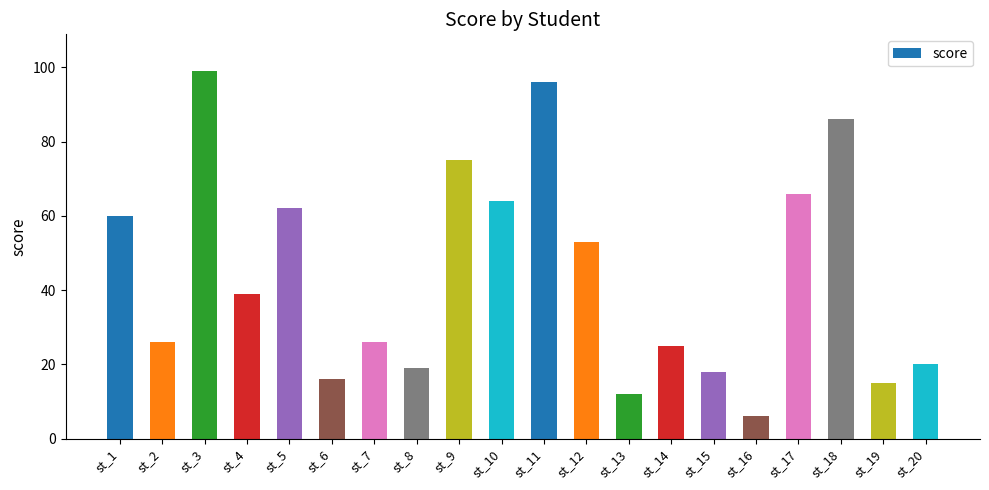

What is the change in value from st_3 to st_6?

-83